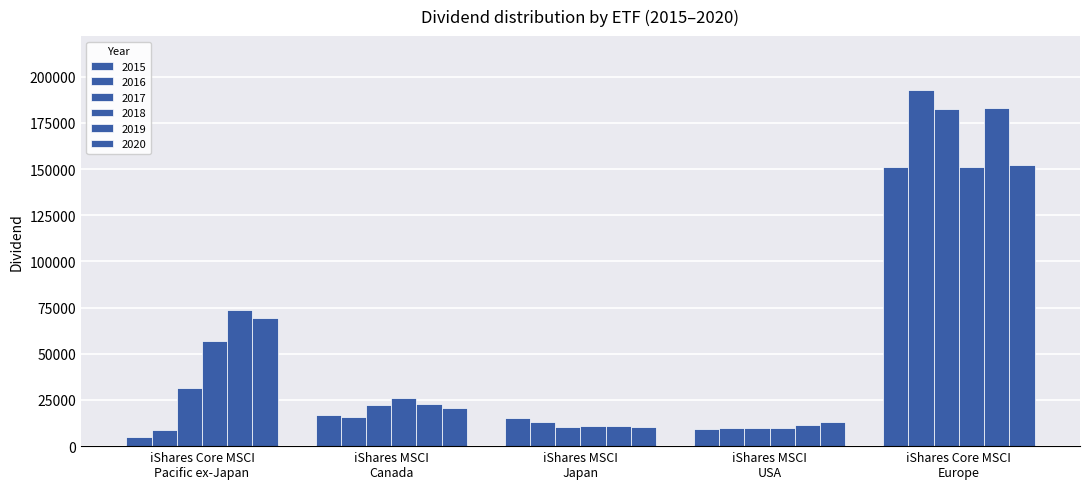

True or false: 2017 has a value of 10211 at iShares MSCI
Japan.

True